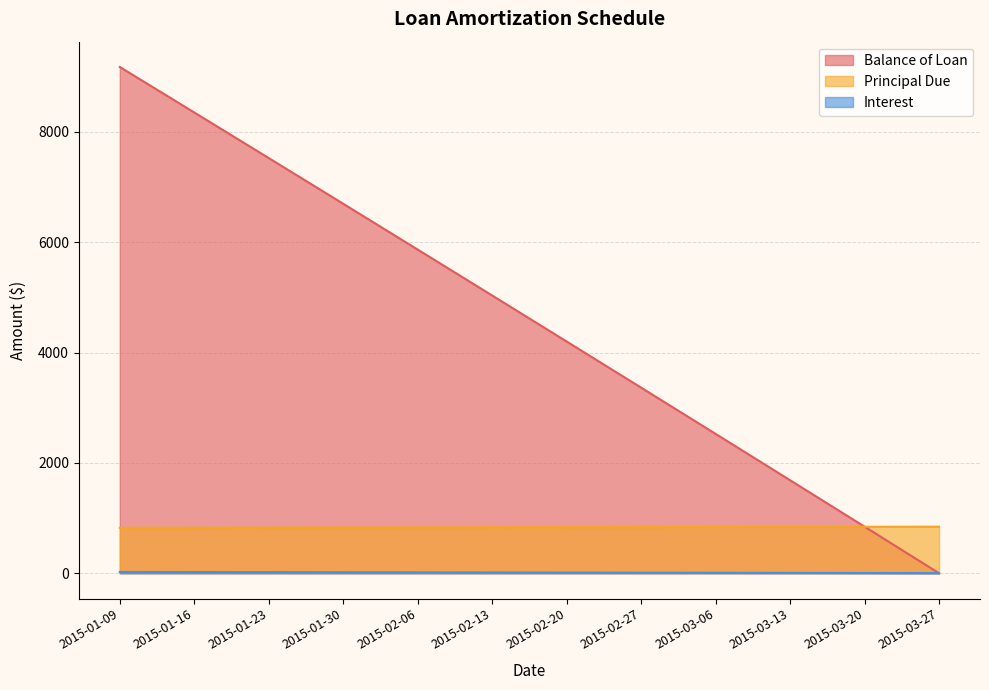

True or false: Balance of Loan has a value of 2036.2 at 2015-02-06.

False